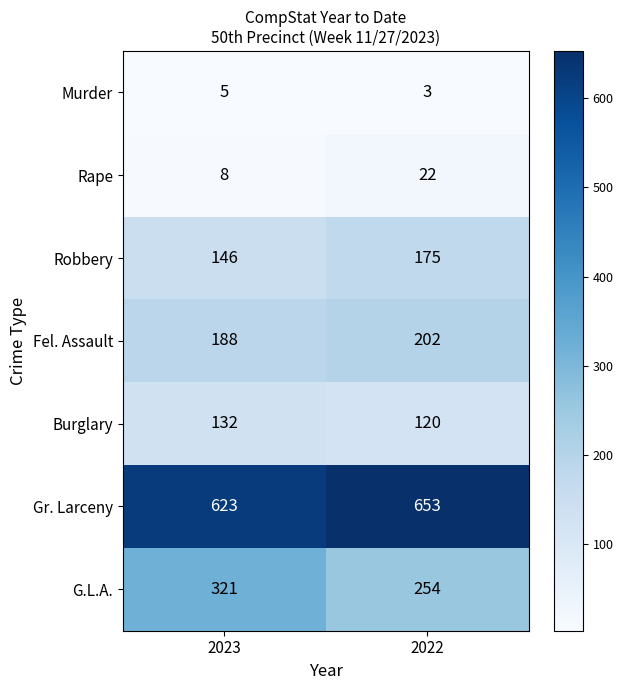

Rank the series at 2022 from highest to lowest value.

Gr. Larceny, G.L.A., Fel. Assault, Robbery, Burglary, Rape, Murder